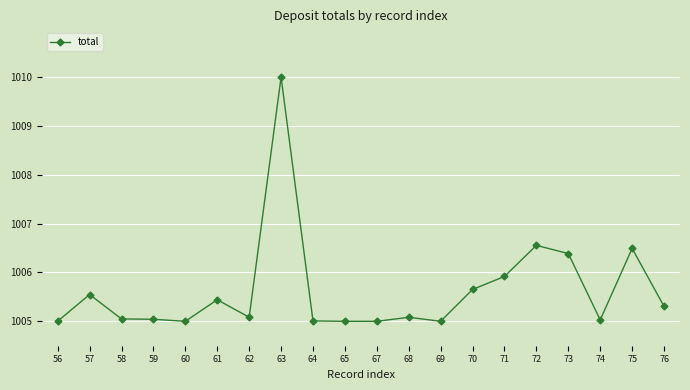

Approximately how many times larger is the value at 71 compared to 56?

1.0